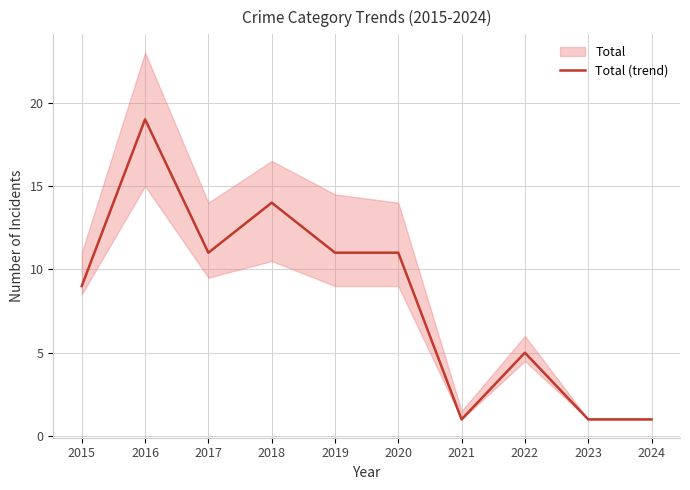

Does the chart have visible grid lines?

Yes